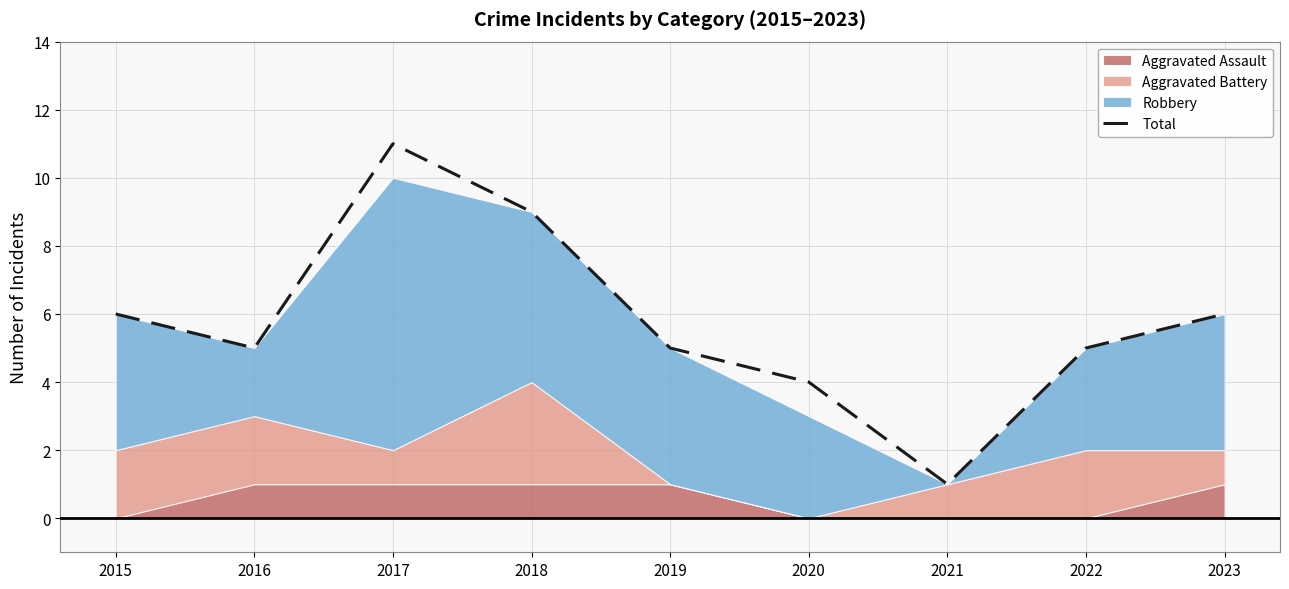

What is the difference between the values at 2017 and 2018?

2